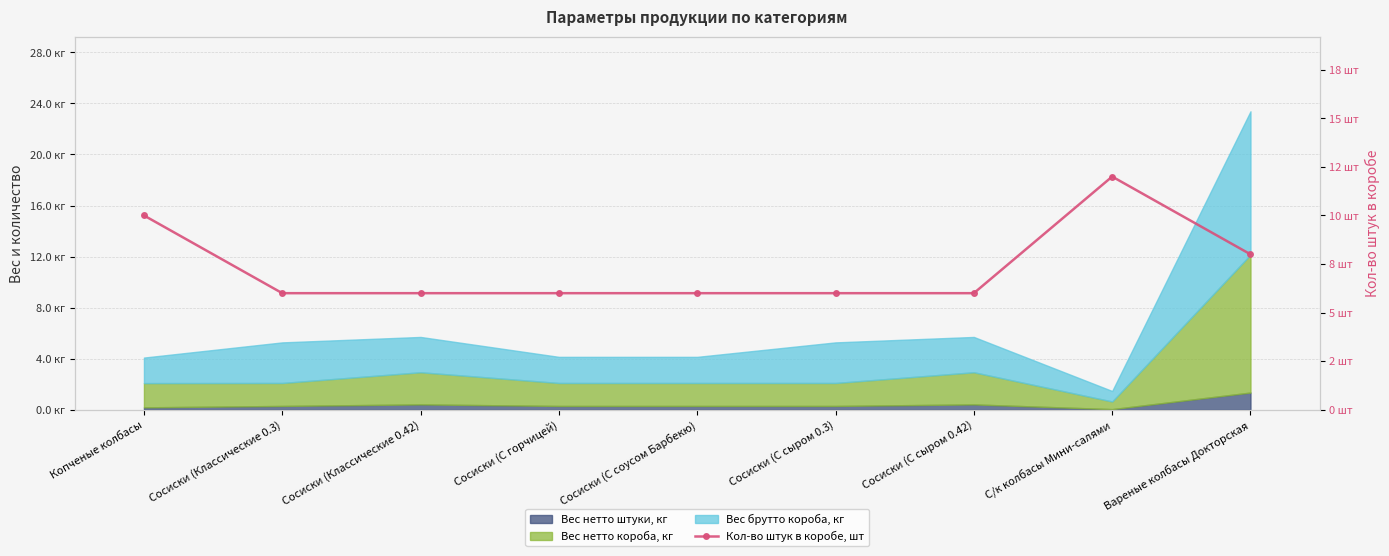

What is the value of the 8th point from the left?

12